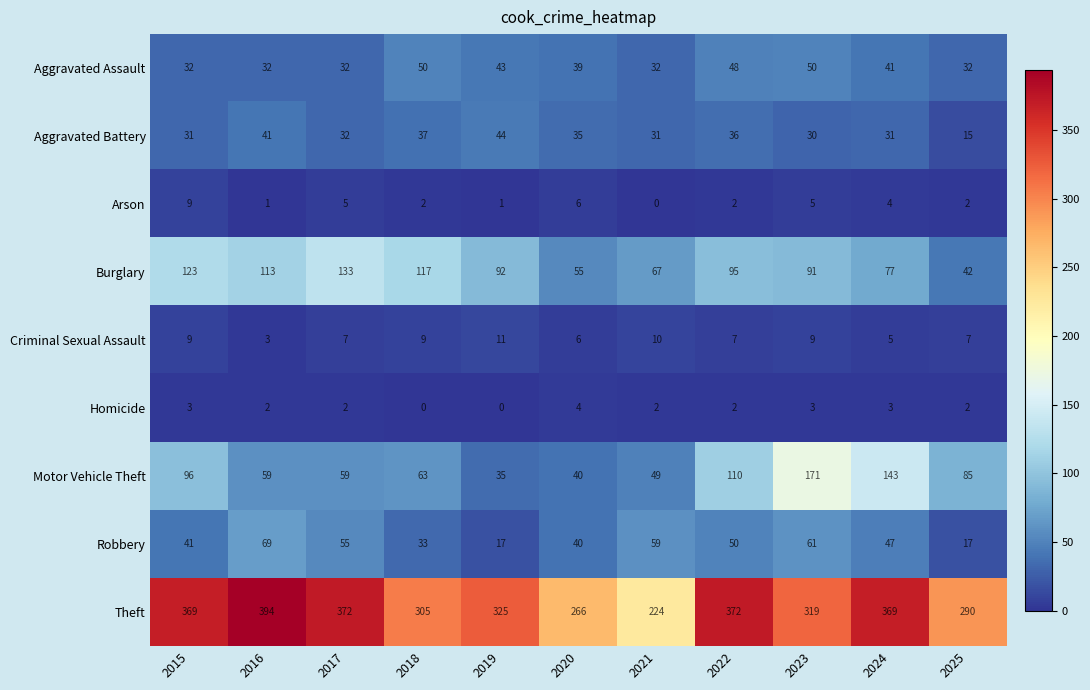

What is the difference between the maximum and second lowest values in the Criminal Sexual Assault series?

6